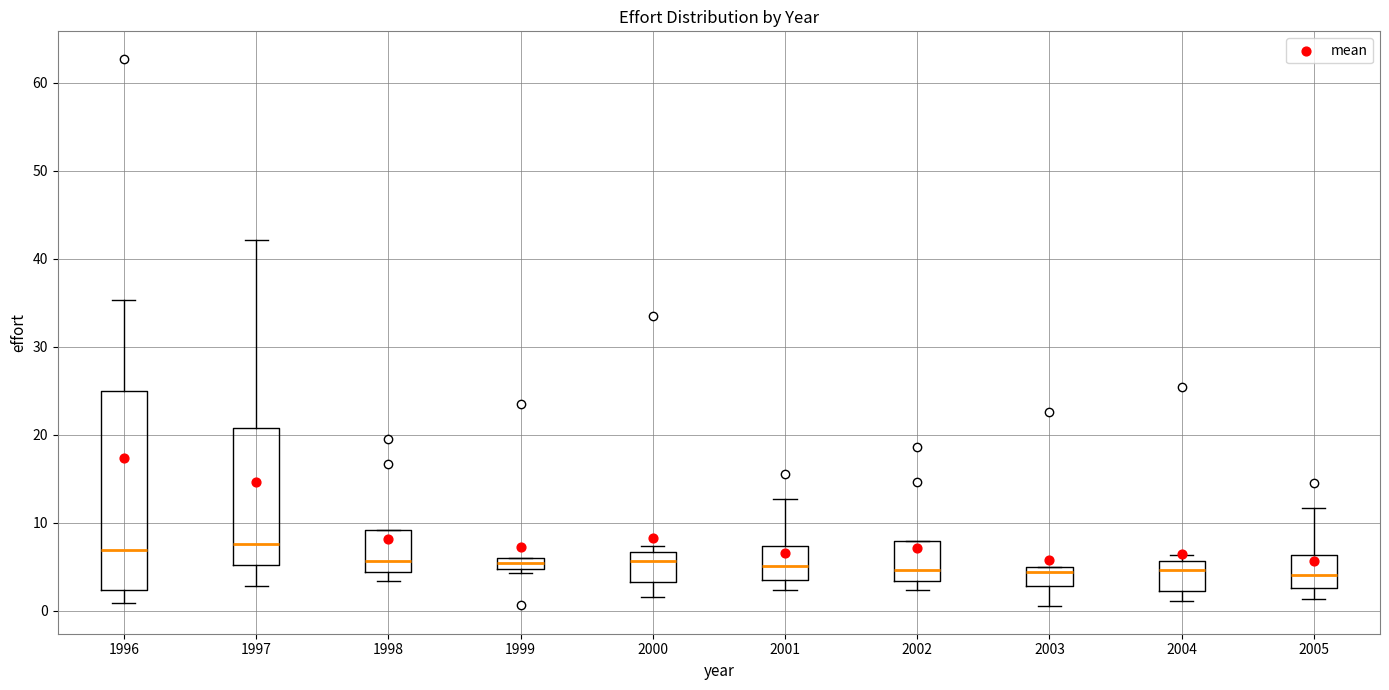

Which box is the tallest, from its lower edge to its upper edge?

1996